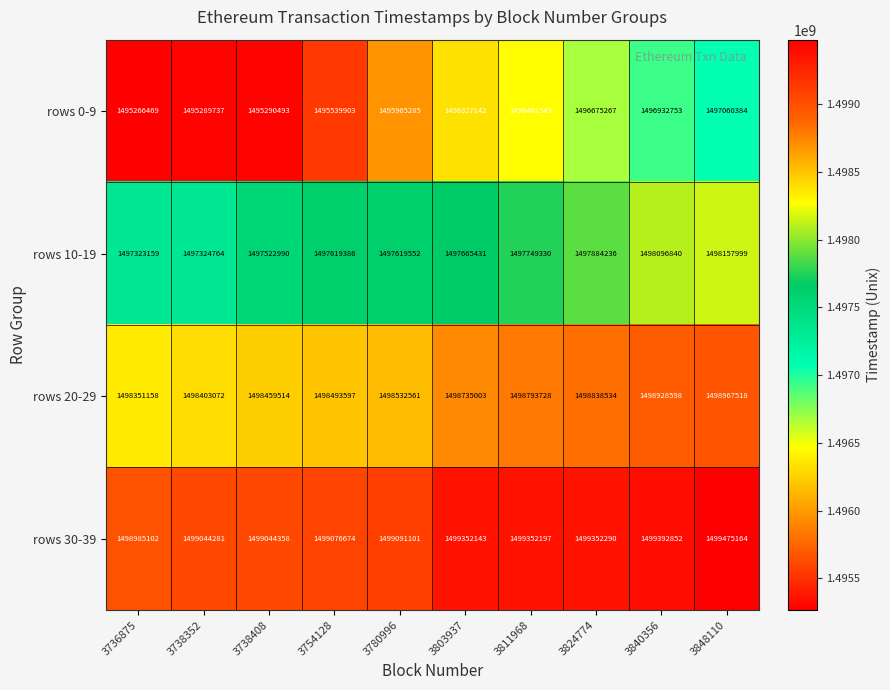

How many values in the rows 10-19 series are below 1497665431?

5